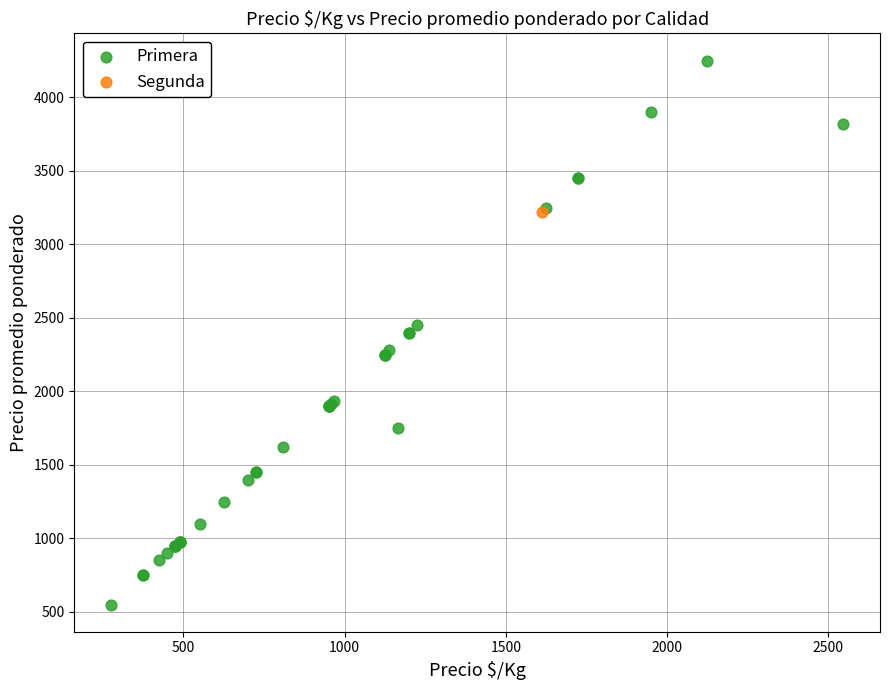

What are all the series names shown in the legend?

Primera, Segunda